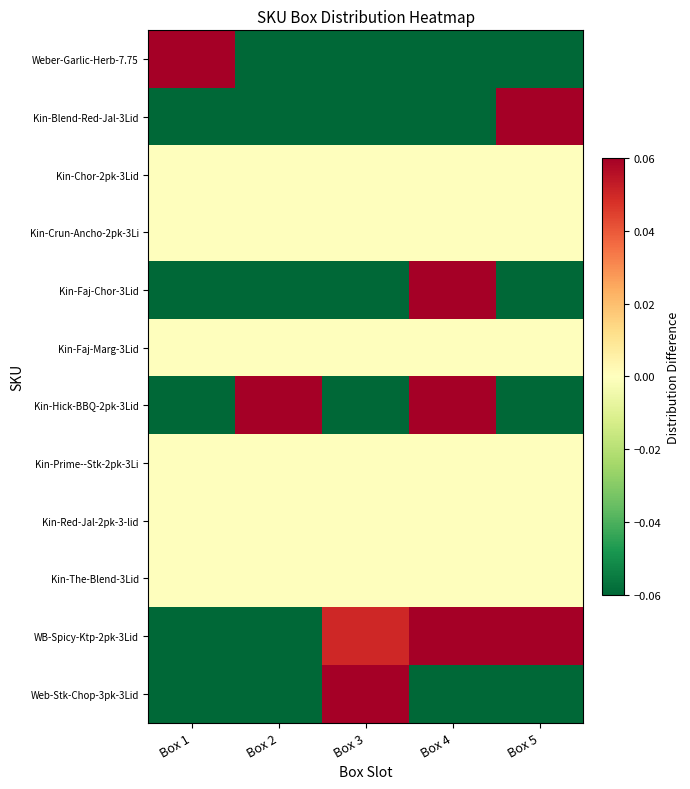

List the series in order of their peak value, lowest first.

Kin-Chor-2pk-3Lid, Kin-Crun-Ancho-2pk-3Li, Kin-Faj-Marg-3Lid, Kin-Prime--Stk-2pk-3Li, Kin-Red-Jal-2pk-3-lid, Kin-The-Blend-3Lid, WB-Spicy-Ktp-2pk-3Lid, Kin-Hick-BBQ-2pk-3Lid, Weber-Garlic-Herb-7.75, Kin-Blend-Red-Jal-3Lid, Kin-Faj-Chor-3Lid, Web-Stk-Chop-3pk-3Lid